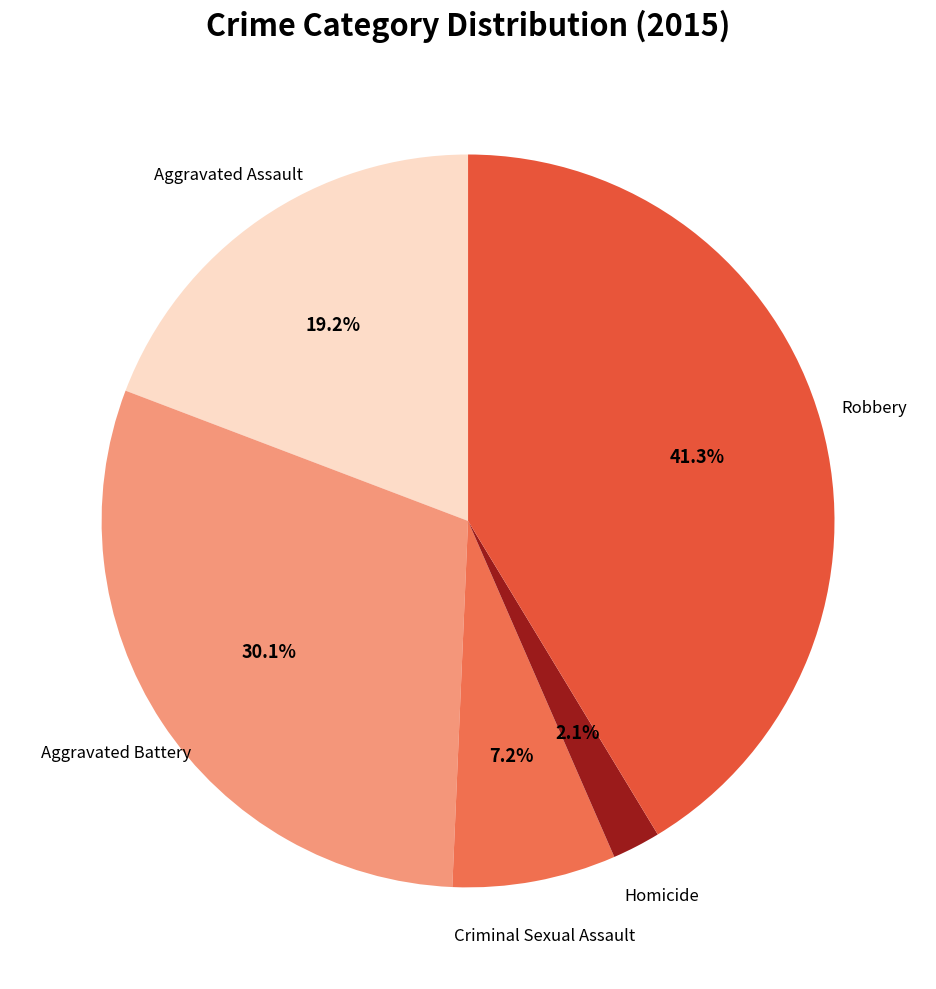

The Aggravated Assault slice represents 8% of the pie. True or false?

False